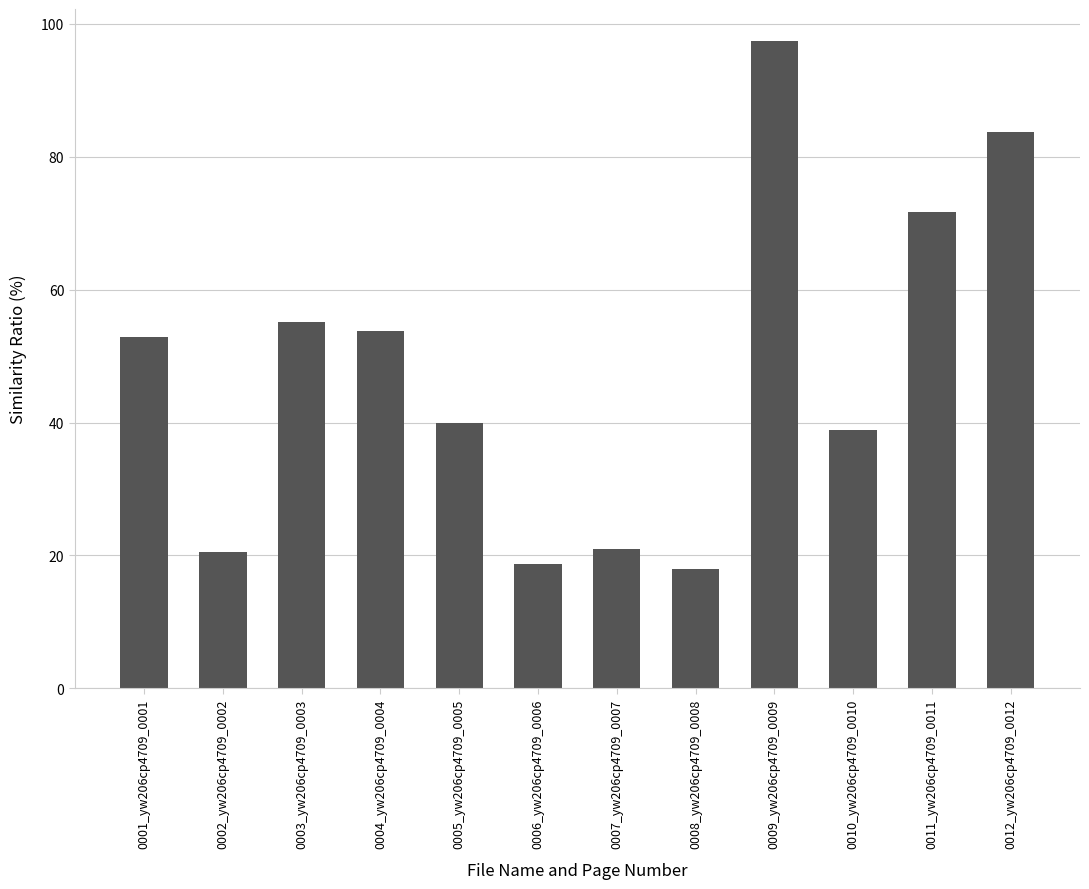

What is the approximate value at 0007_yw206cp4709_0007?

21.0